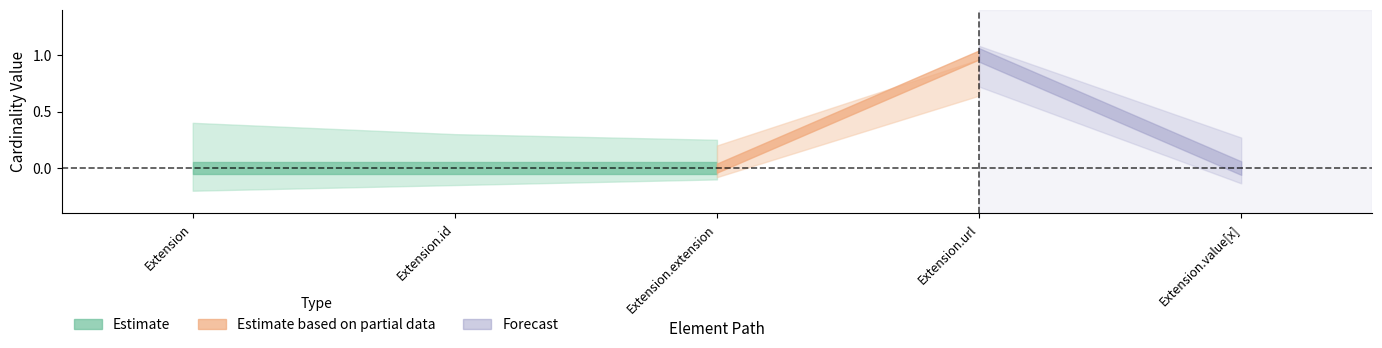

Reading left to right, extract all data points from this chart.

Min: 0	0	0	1	0
Base Min: 0	0	0	1	0